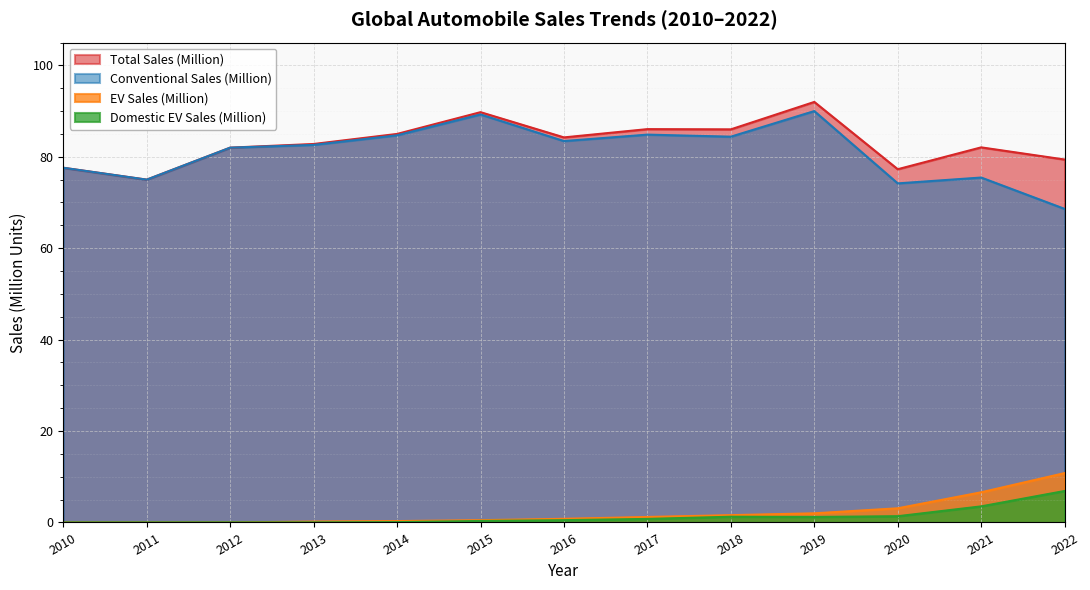

Reading left to right, list all the values displayed in this chart.

Total Sales (Million): 2010=77.6	2011=75.0	2012=82.0	2013=82.8	2014=85.0	2015=89.8	2016=84.2	2017=86.0	2018=86.0	2019=92.0	2020=77.3	2021=82.1	2022=79.4
Conventional Sales (Million): 2010=77.6	2011=75.0	2012=82.0	2013=82.6	2014=84.7	2015=89.3	2016=83.4	2017=84.8	2018=84.4	2019=90.0	2020=74.2	2021=75.5	2022=68.6
EV Sales (Million): 2010=0.0	2011=0.0	2012=0.0	2013=0.2	2014=0.3	2015=0.5	2016=0.8	2017=1.2	2018=1.6	2019=2.0	2020=3.1	2021=6.6	2022=10.8
Domestic EV Sales (Million): 2010=0.0	2011=0.0	2012=0.0	2013=0.0	2014=0.1	2015=0.3	2016=0.5	2017=0.8	2018=1.3	2019=1.2	2020=1.4	2021=3.5	2022=6.9